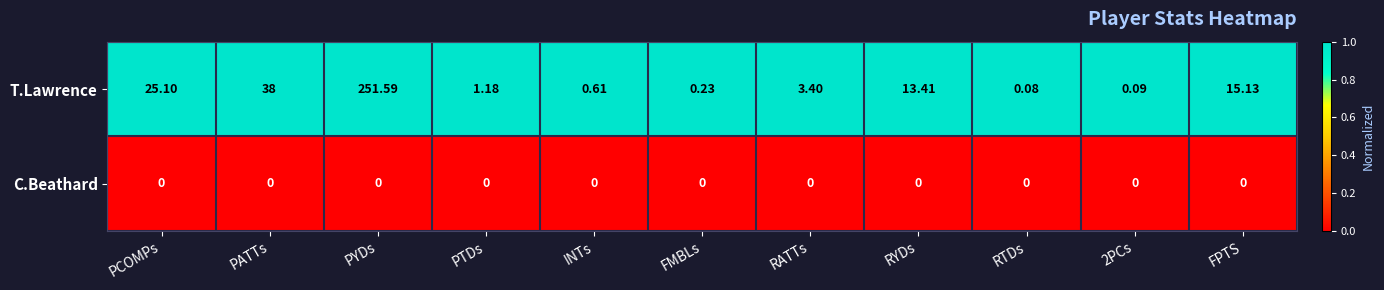

List the series in order of their peak value, lowest first.

C.Beathard, T.Lawrence